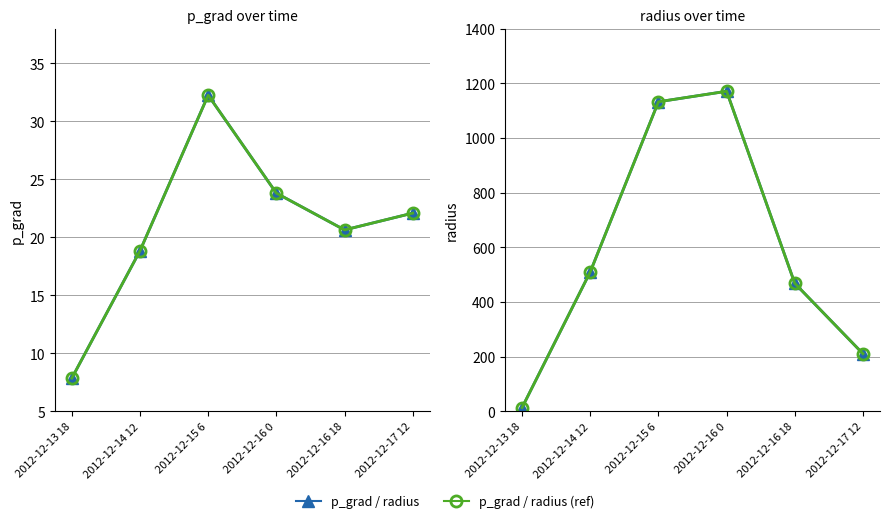

Which label corresponds to the smallest value in the chart?

2012-12-13 18